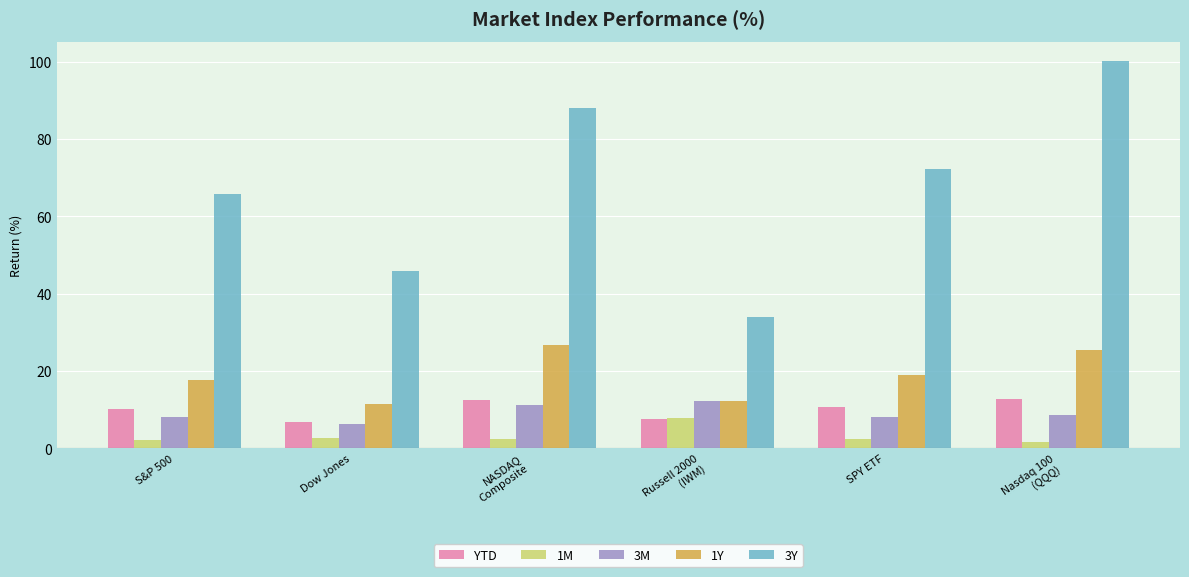

What is the difference between the maximum and minimum values in the 3M series?

6.0